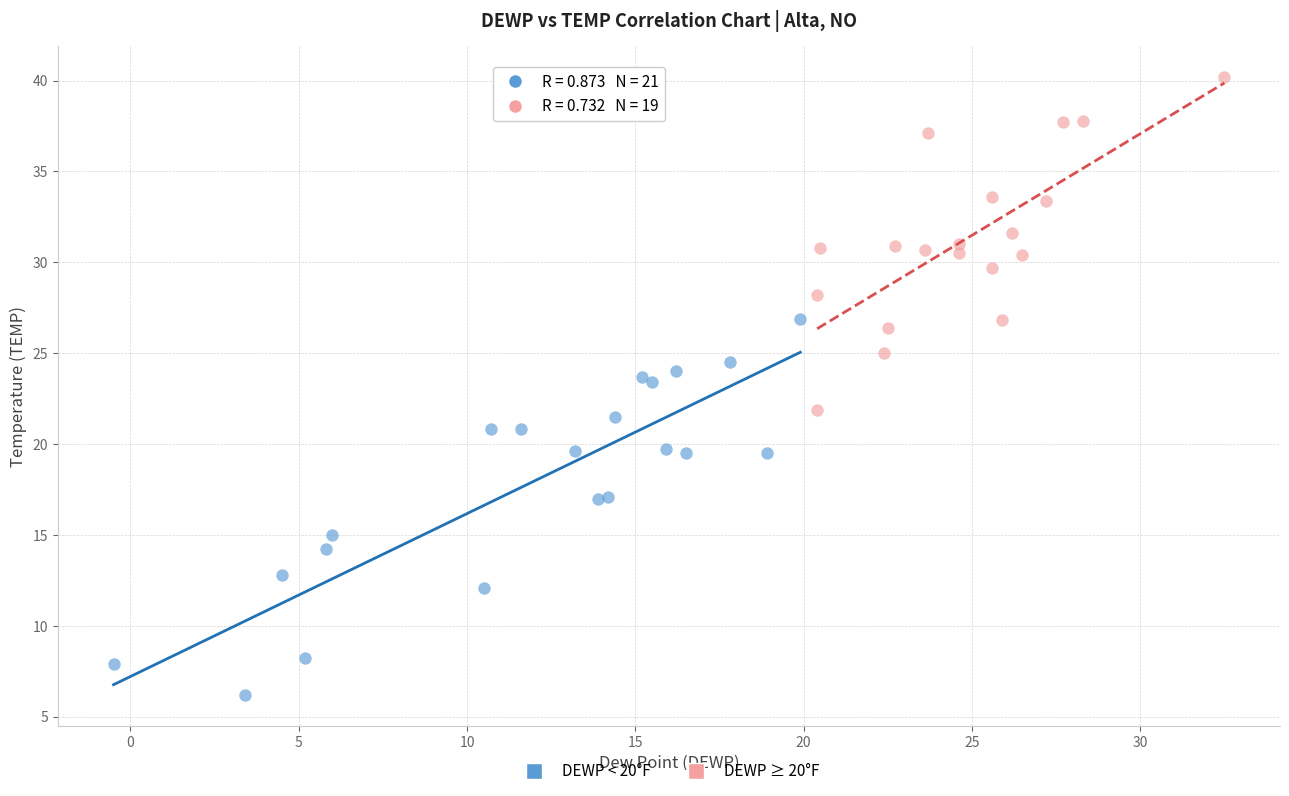

What are all the series names shown in the legend?

DEWP < 20°F, DEWP ≥ 20°F